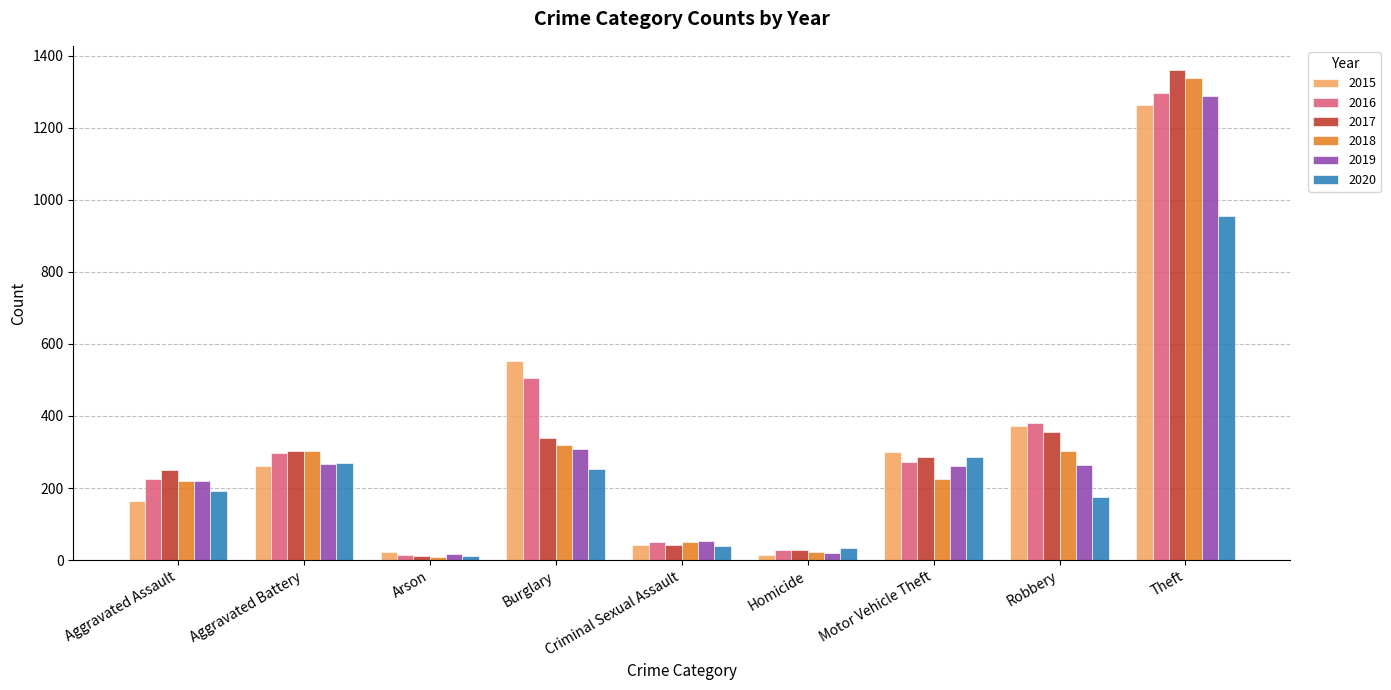

At which label is 2020 closest to 483?

Motor Vehicle Theft